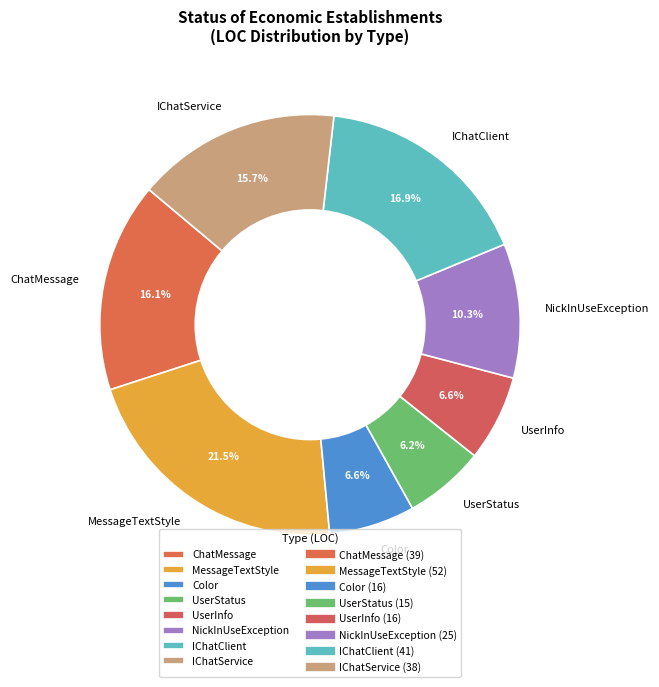

What is the largest slice in the pie chart?

MessageTextStyle